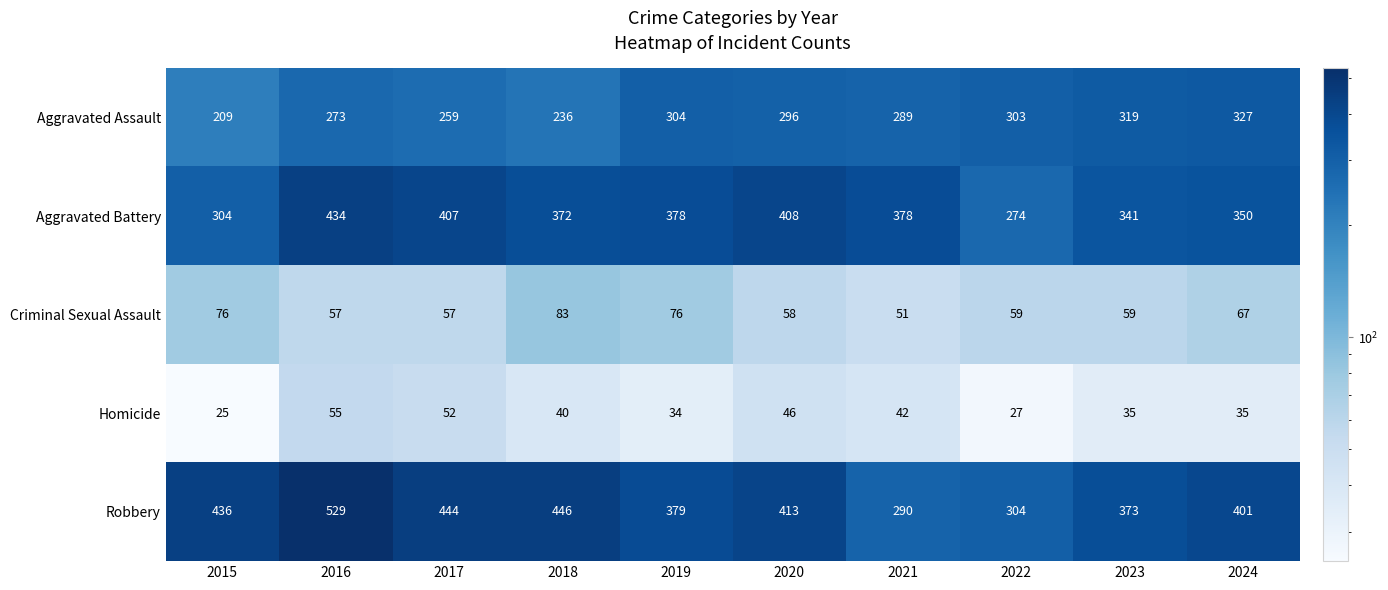

What is the difference between the maximum and minimum values in the Robbery series?

239